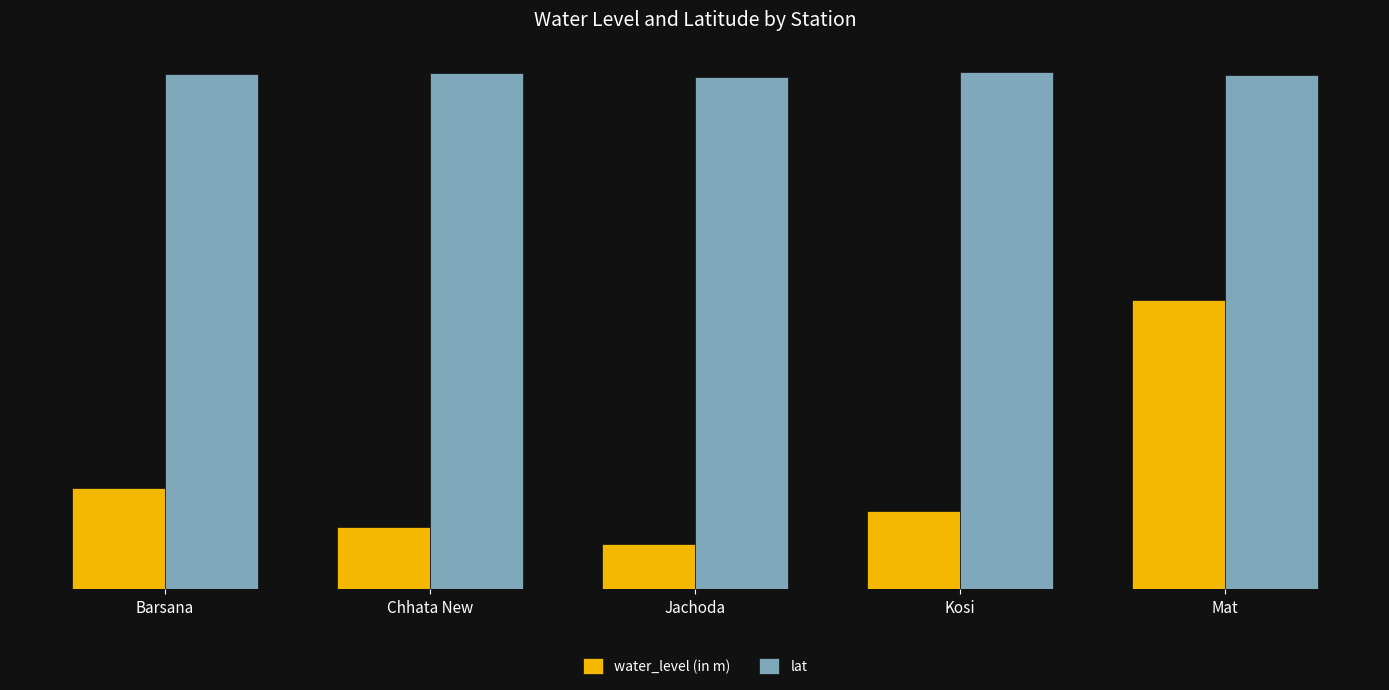

What are all the series names shown in the legend?

water_level (in m), lat